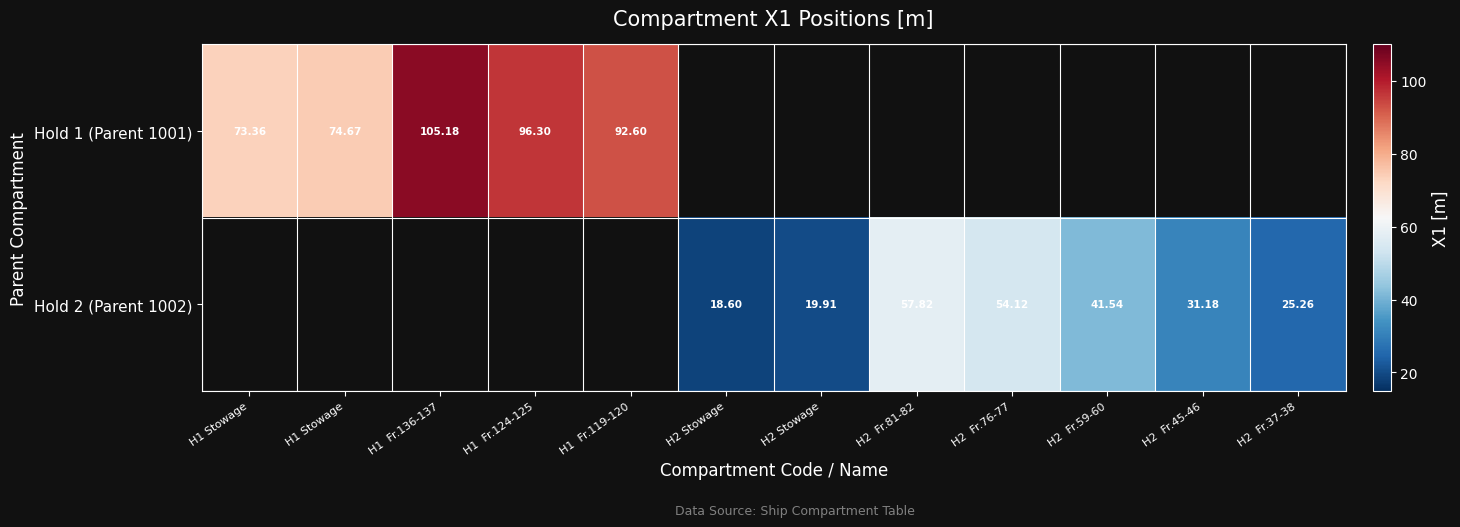

What is the difference between the maximum and minimum values in the Hold 1 (Parent 1001) series?

31.8